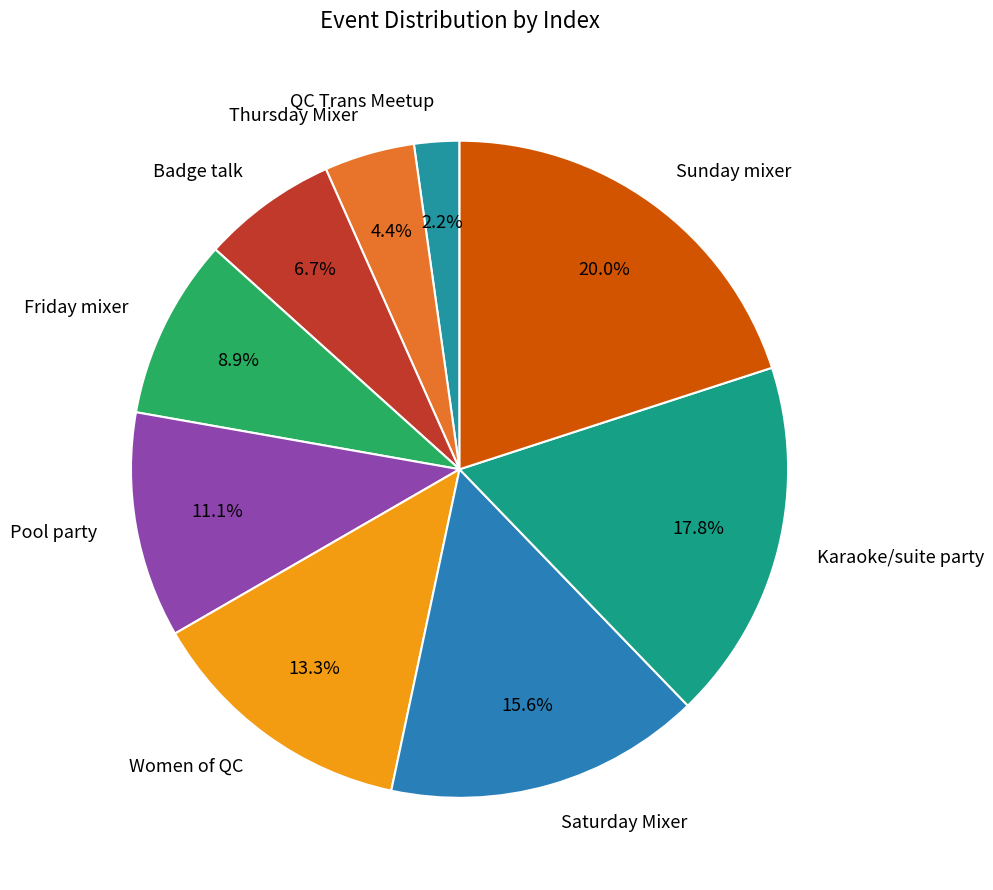

To the nearest percent, what is the difference between the Badge talk and QC Trans Meetup slice percentages?

4%